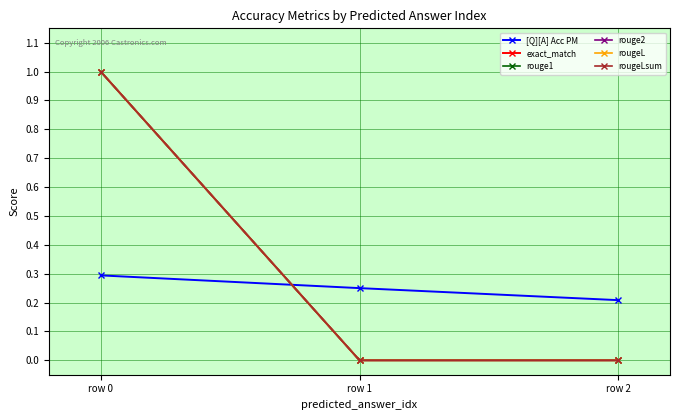

What value does the rougeLsum series have at row 0?

1.0